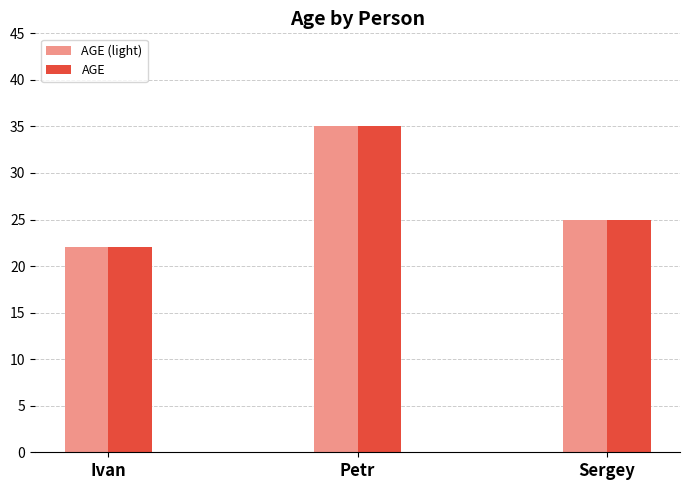

Rank the categories by AGE value from lowest to highest.

Ivan, Sergey, Petr